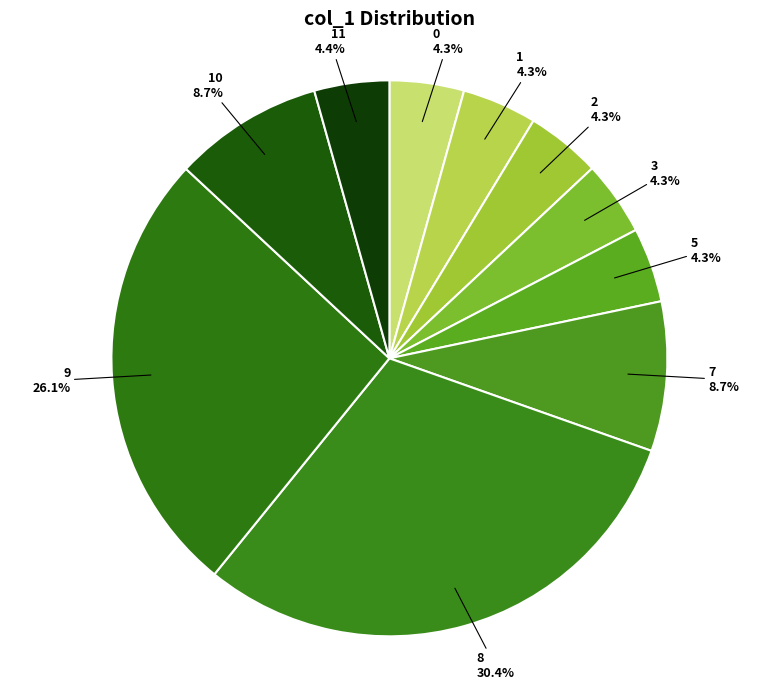

Which has a higher value, 9 or 3?

9